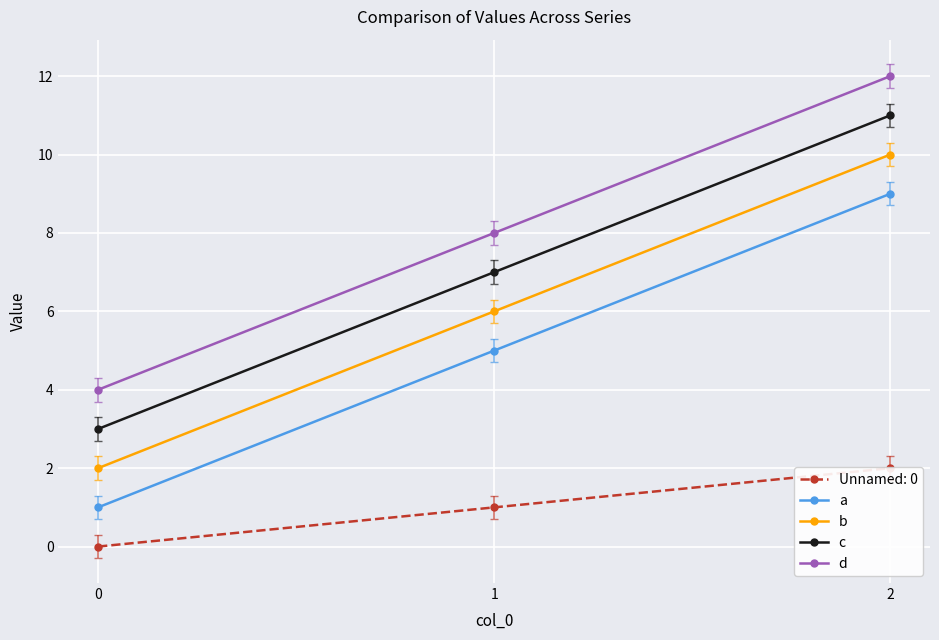

What is the value of the a point at the 3rd from the left?

9